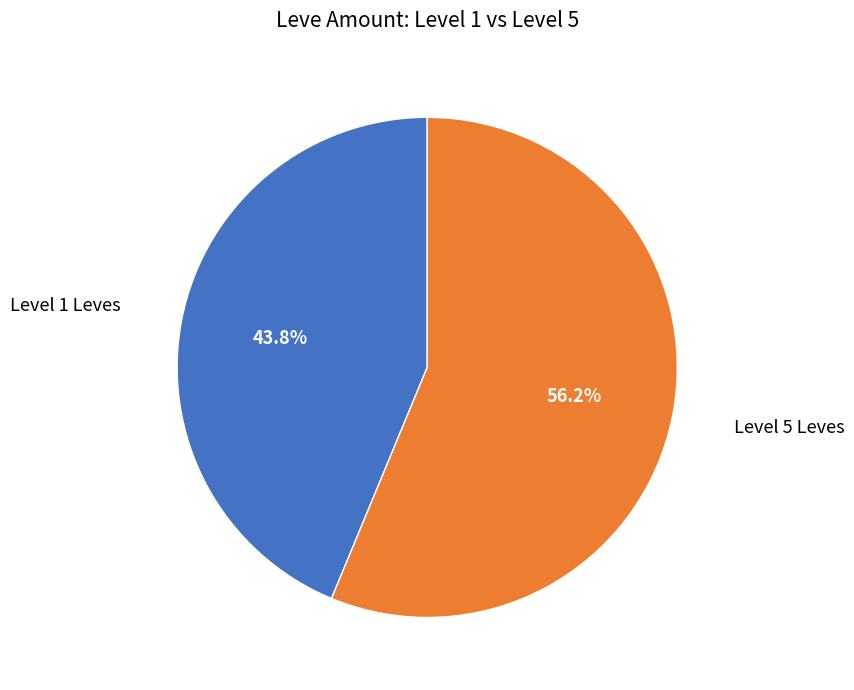

Does any single category account for the majority?

Yes